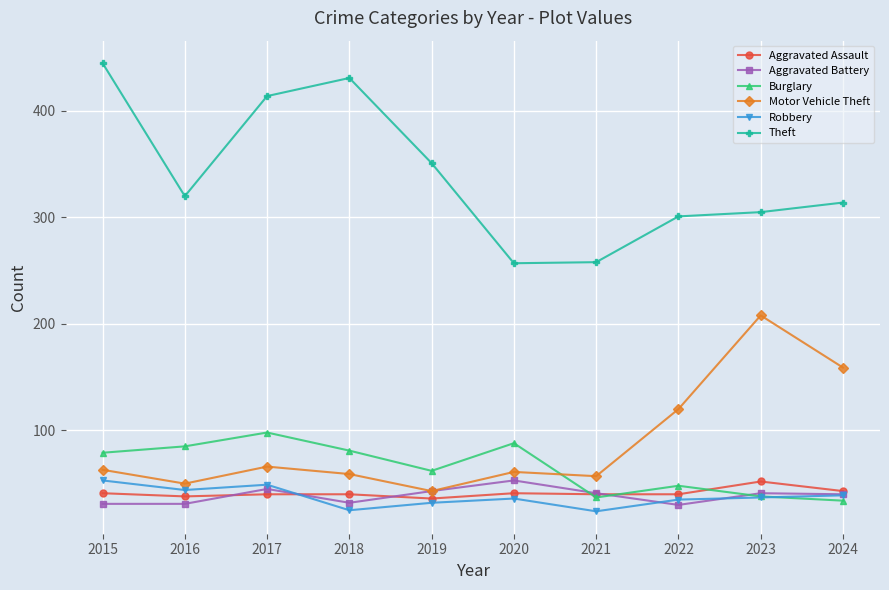

What is the difference between the highest and lowest values at 2015?

414